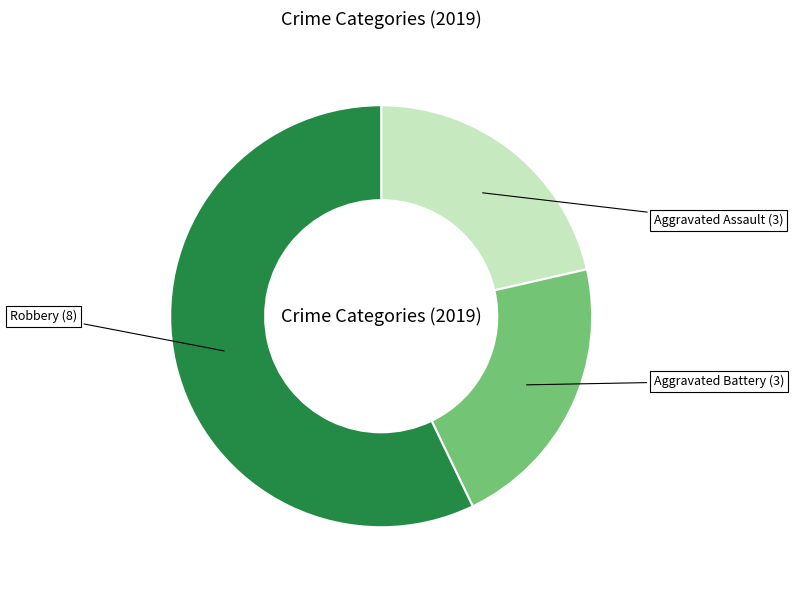

Combined, do Aggravated Assault and Aggravated Battery account for over 50%?

No